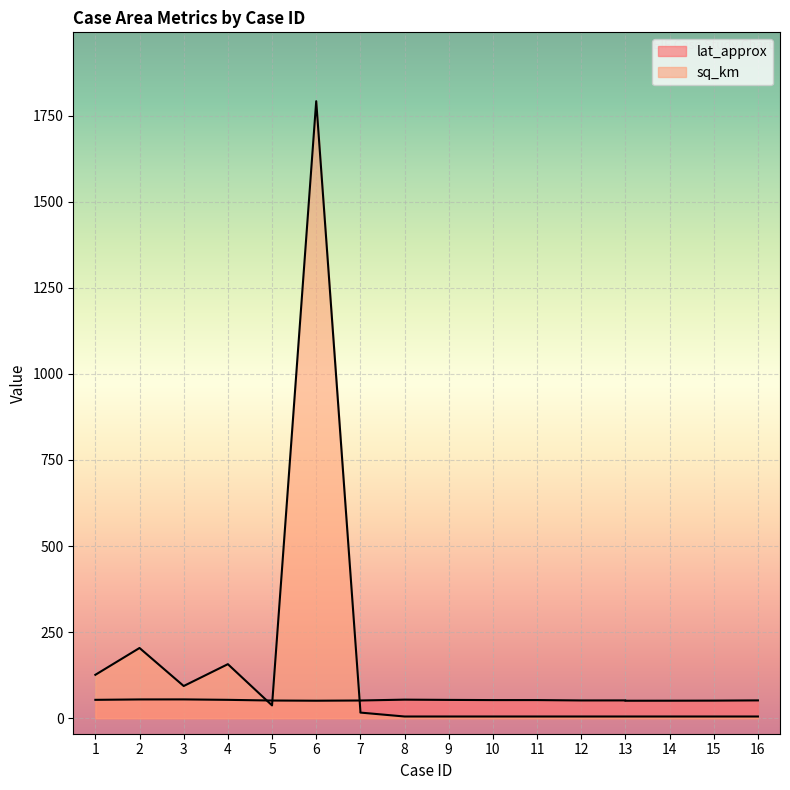

After their last crossing, which series has the higher values: sq_km or lat_approx?

lat_approx